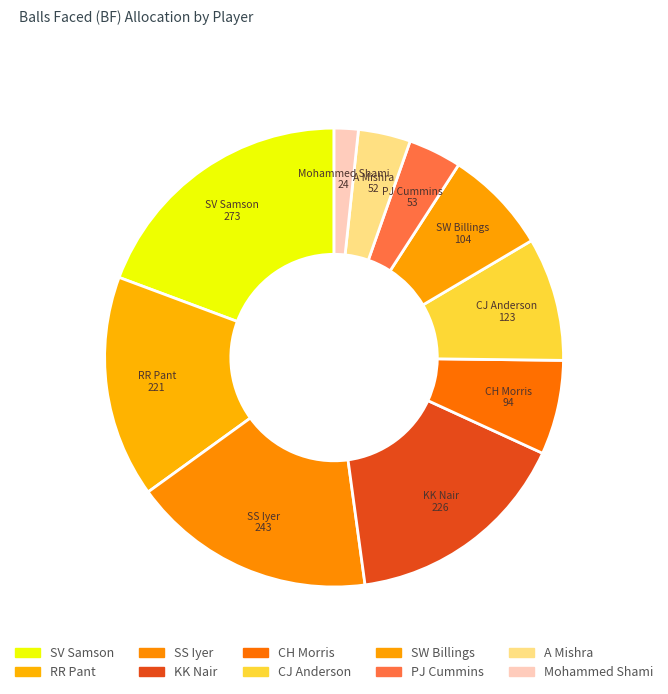

Does SS Iyer represent more than half of the total?

No